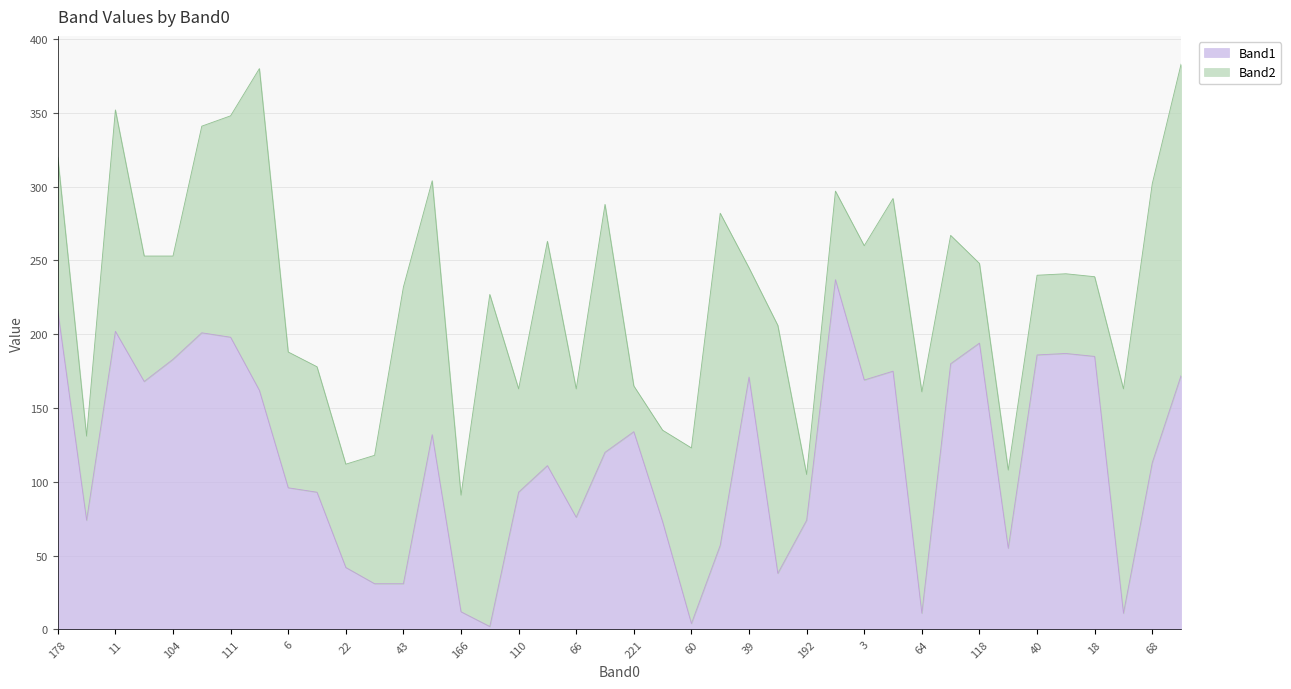

True or false: the data shows 108 at 112.

False